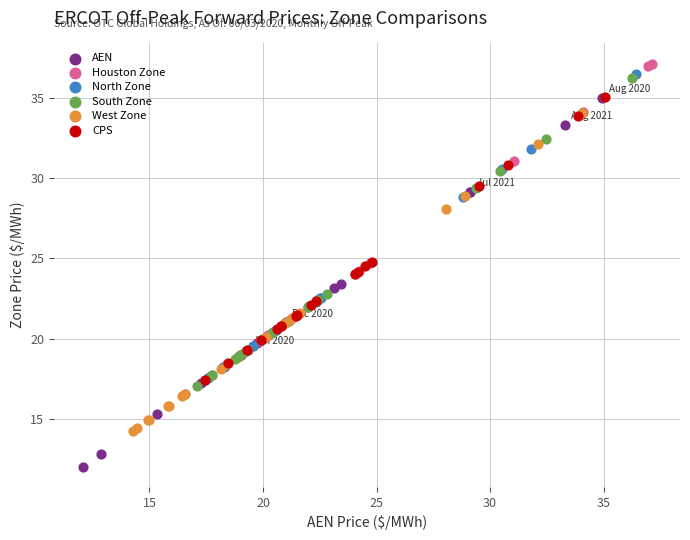

Which series reaches the minimum Y coordinate?

AEN